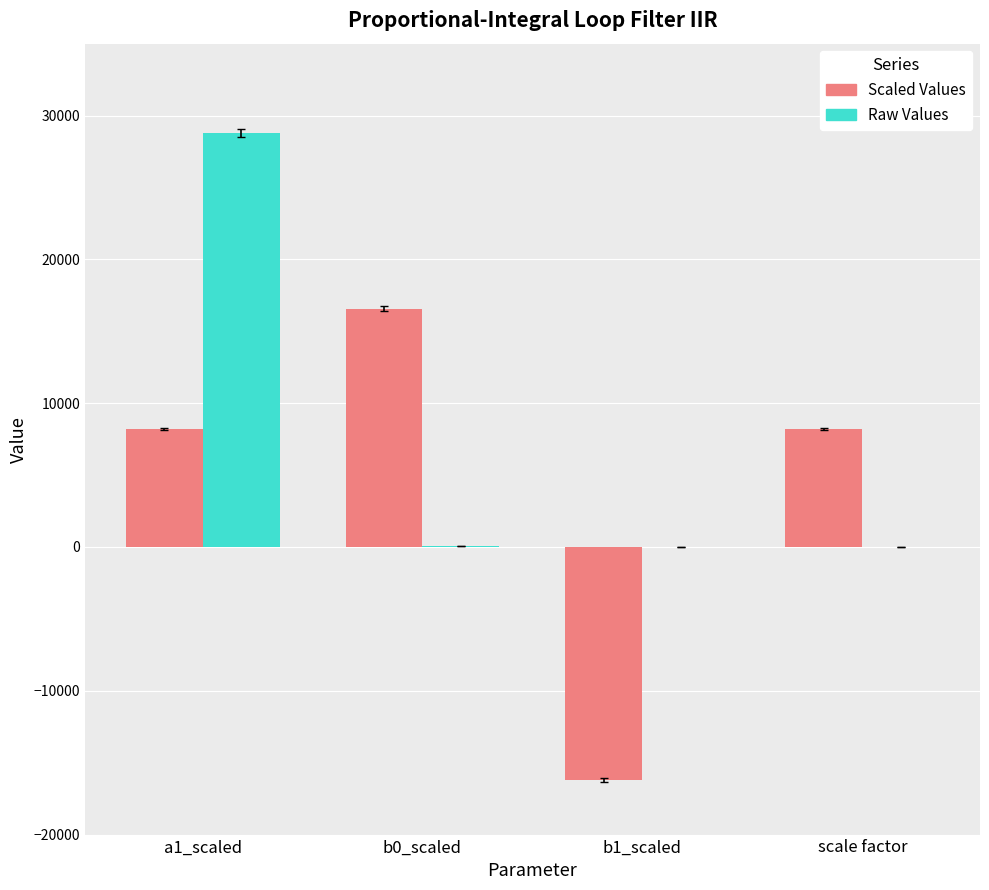

What is the sum of all Raw Values values?

28914